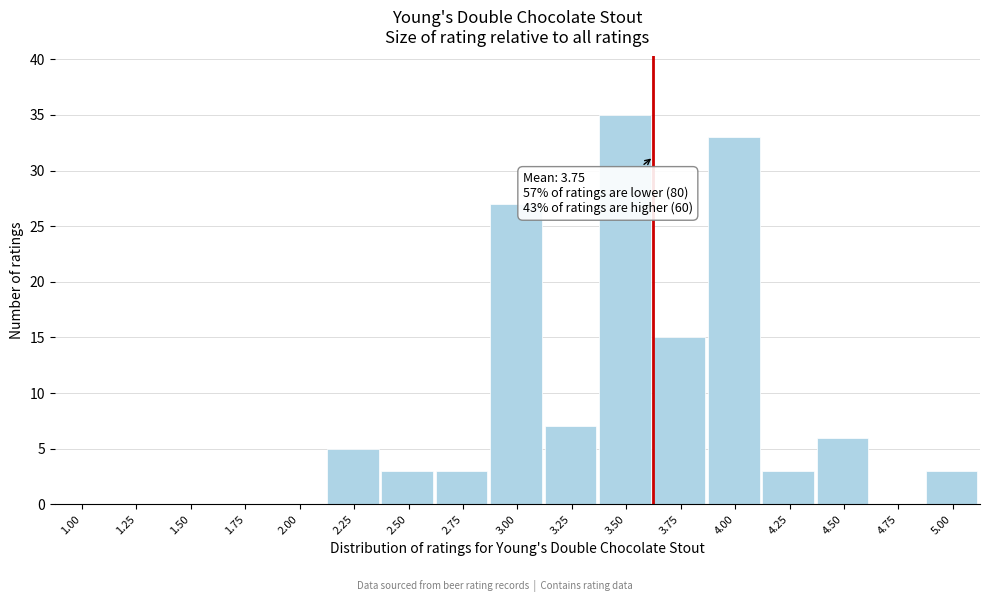

Reading left to right, list all the values displayed in this chart.

1.00=0	1.25=0	1.50=0	1.75=0	2.00=0	2.25=5	2.50=3	2.75=3	3.00=27	3.25=7	3.50=35	3.75=15	4.00=33	4.25=3	4.50=6	4.75=0	5.00=3